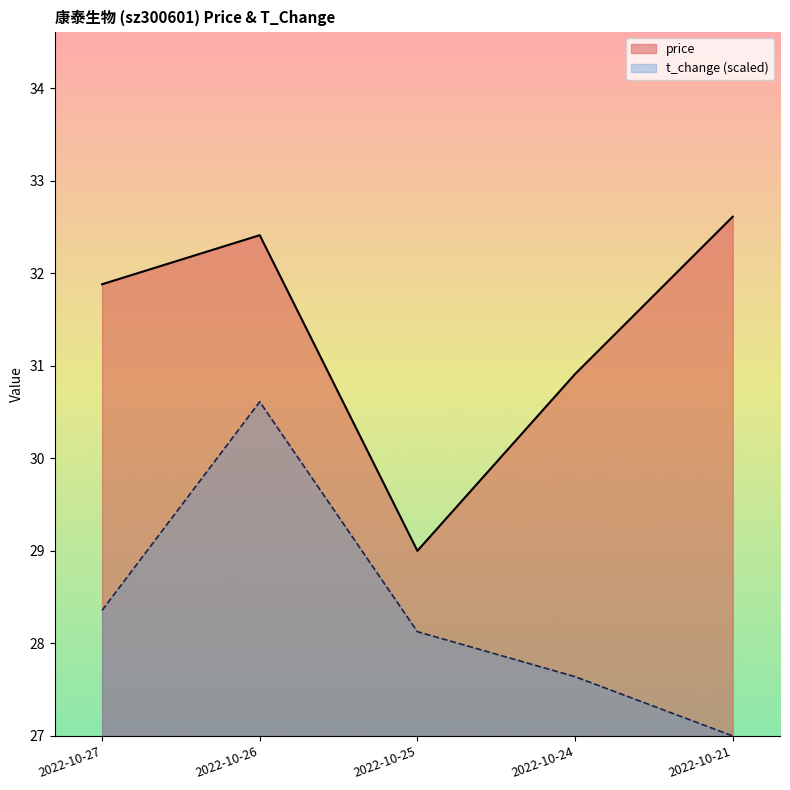

The value of t_change at 2022-10-21 is 40.6. True or false?

False